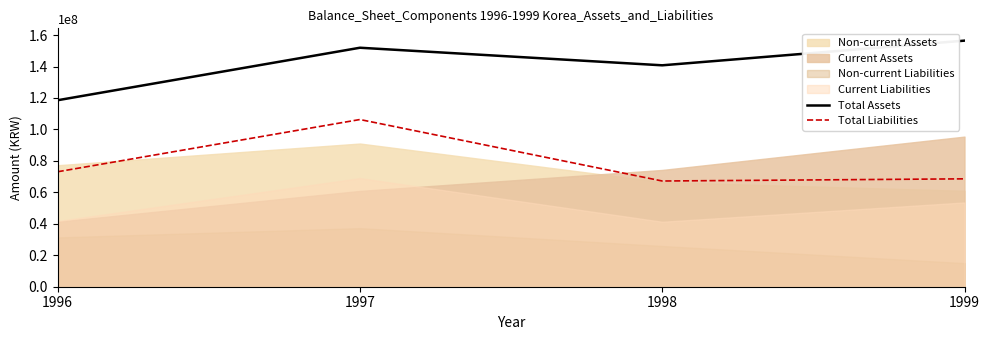

Is the value of Total Liabilities at 1998 greater than the value of Total Assets at 1997?

No